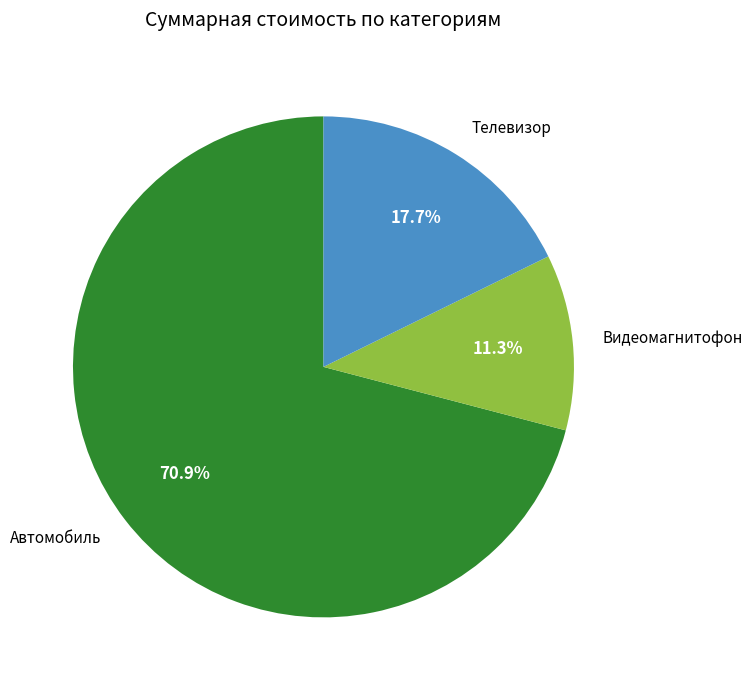

How many slices are in this pie chart?

3